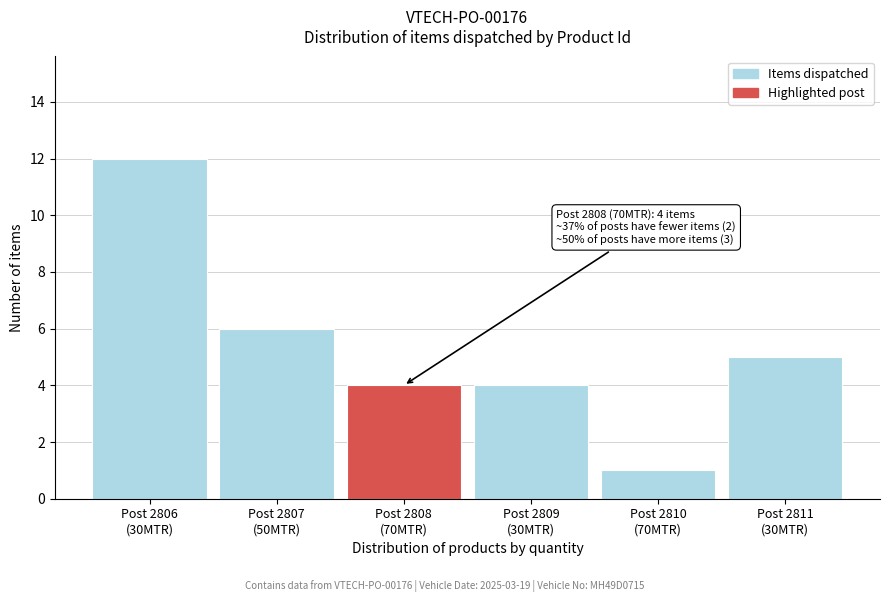

Reading left to right, extract all data points from this chart.

12	6	4	4	1	5